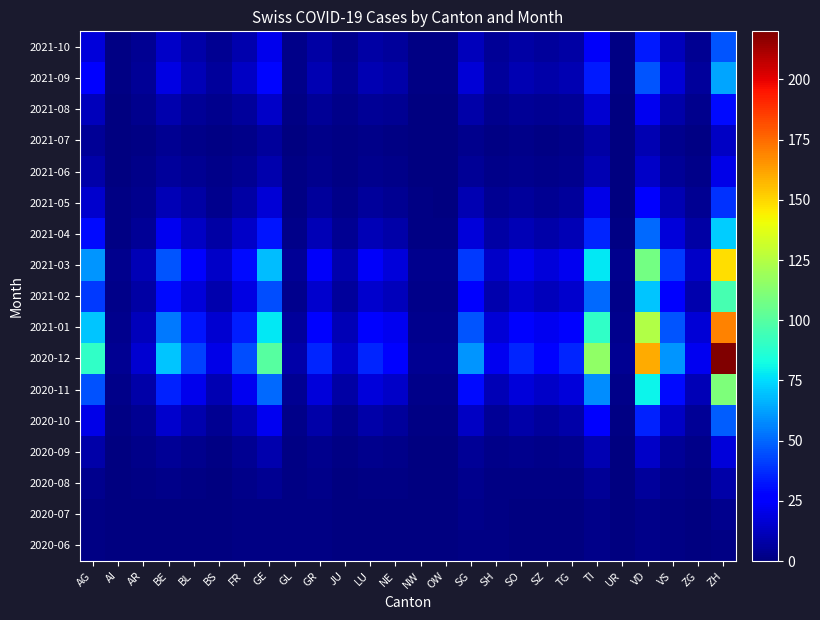

Reading right to left, extract all data points from this chart.

2020-06: ZH=1	ZG=0	VS=1	VD=2	UR=0	TI=2	TG=0	SZ=0	SO=0	SH=1	SG=1	OW=0	NW=0	NE=0	LU=0	JU=0	GR=1	GL=1	GE=1	FR=1	BS=0	BL=0	BE=0	AR=0	AI=0	AG=1
2020-07: ZH=3	ZG=0	VS=1	VD=2	UR=0	TI=2	TG=0	SZ=0	SO=0	SH=1	SG=2	OW=0	NW=0	NE=0	LU=0	JU=0	GR=1	GL=1	GE=1	FR=1	BS=0	BL=0	BE=0	AR=0	AI=0	AG=1
2020-08: ZH=8	ZG=1	VS=2	VD=6	UR=0	TI=5	TG=1	SZ=1	SO=1	SH=1	SG=3	OW=0	NW=0	NE=1	LU=1	JU=0	GR=2	GL=1	GE=4	FR=2	BS=0	BL=1	BE=2	AR=1	AI=0	AG=3
2020-09: ZH=18	ZG=2	VS=5	VD=14	UR=0	TI=10	TG=3	SZ=2	SO=3	SH=2	SG=5	OW=0	NW=0	NE=2	LU=3	JU=1	GR=3	GL=1	GE=9	FR=4	BS=1	BL=3	BE=5	AR=2	AI=0	AG=8
2020-10: ZH=48	ZG=5	VS=13	VD=35	UR=1	TI=25	TG=8	SZ=6	SO=8	SH=5	SG=13	OW=1	NW=1	NE=6	LU=8	JU=3	GR=8	GL=2	GE=22	FR=10	BS=4	BL=9	BE=15	AR=4	AI=1	AG=20
2020-11: ZH=110	ZG=11	VS=30	VD=80	UR=2	TI=58	TG=18	SZ=14	SO=18	SH=11	SG=30	OW=2	NW=2	NE=14	LU=18	JU=7	GR=18	GL=4	GE=50	FR=22	BS=10	BL=21	BE=35	AR=8	AI=2	AG=45
2020-12: ZH=220	ZG=22	VS=60	VD=160	UR=4	TI=116	TG=36	SZ=28	SO=36	SH=22	SG=60	OW=4	NW=4	NE=28	LU=36	JU=14	GR=36	GL=8	GE=100	FR=44	BS=20	BL=42	BE=70	AR=16	AI=4	AG=90
2021-01: ZH=170	ZG=17	VS=46	VD=124	UR=3	TI=90	TG=28	SZ=22	SO=28	SH=17	SG=46	OW=3	NW=3	NE=22	LU=28	JU=11	GR=28	GL=6	GE=78	FR=34	BS=16	BL=32	BE=54	AR=12	AI=3	AG=70
2021-02: ZH=96	ZG=9	VS=26	VD=70	UR=2	TI=50	TG=15	SZ=12	SO=15	SH=9	SG=26	OW=2	NW=2	NE=12	LU=15	JU=6	GR=15	GL=3	GE=44	FR=19	BS=9	BL=18	BE=30	AR=7	AI=2	AG=40
2021-03: ZH=148	ZG=14	VS=40	VD=108	UR=3	TI=78	TG=22	SZ=18	SO=22	SH=14	SG=40	OW=3	NW=3	NE=18	LU=24	JU=9	GR=24	GL=5	GE=68	FR=30	BS=14	BL=28	BE=46	AR=11	AI=3	AG=60
2021-04: ZH=72	ZG=7	VS=18	VD=50	UR=1	TI=36	TG=11	SZ=8	SO=11	SH=7	SG=18	OW=1	NW=1	NE=8	LU=11	JU=4	GR=11	GL=2	GE=32	FR=14	BS=7	BL=13	BE=22	AR=5	AI=1	AG=30
2021-05: ZH=38	ZG=4	VS=10	VD=27	UR=0	TI=20	TG=6	SZ=4	SO=6	SH=4	SG=10	OW=0	NW=1	NE=4	LU=6	JU=2	GR=6	GL=1	GE=17	FR=7	BS=3	BL=7	BE=11	AR=3	AI=1	AG=15
2021-06: ZH=20	ZG=2	VS=5	VD=14	UR=0	TI=10	TG=3	SZ=2	SO=3	SH=2	SG=5	OW=0	NW=0	NE=2	LU=3	JU=1	GR=3	GL=1	GE=9	FR=4	BS=2	BL=4	BE=6	AR=2	AI=0	AG=8
2021-07: ZH=13	ZG=1	VS=3	VD=10	UR=0	TI=7	TG=2	SZ=1	SO=2	SH=1	SG=3	OW=0	NW=0	NE=1	LU=2	JU=1	GR=2	GL=0	GE=6	FR=2	BS=1	BL=2	BE=4	AR=1	AI=0	AG=5
2021-08: ZH=30	ZG=3	VS=8	VD=22	UR=0	TI=16	TG=5	SZ=4	SO=5	SH=3	SG=8	OW=0	NW=0	NE=4	LU=5	JU=2	GR=5	GL=1	GE=14	FR=6	BS=3	BL=5	BE=9	AR=3	AI=0	AG=12
2021-09: ZH=63	ZG=6	VS=17	VD=46	UR=1	TI=33	TG=10	SZ=8	SO=10	SH=6	SG=17	OW=1	NW=1	NE=8	LU=10	JU=4	GR=10	GL=2	GE=29	FR=13	BS=6	BL=11	BE=19	AR=5	AI=1	AG=25
2021-10: ZH=46	ZG=4	VS=12	VD=33	UR=1	TI=24	TG=7	SZ=6	SO=7	SH=5	SG=12	OW=1	NW=1	NE=6	LU=7	JU=3	GR=7	GL=2	GE=21	FR=9	BS=4	BL=8	BE=14	AR=4	AI=1	AG=18